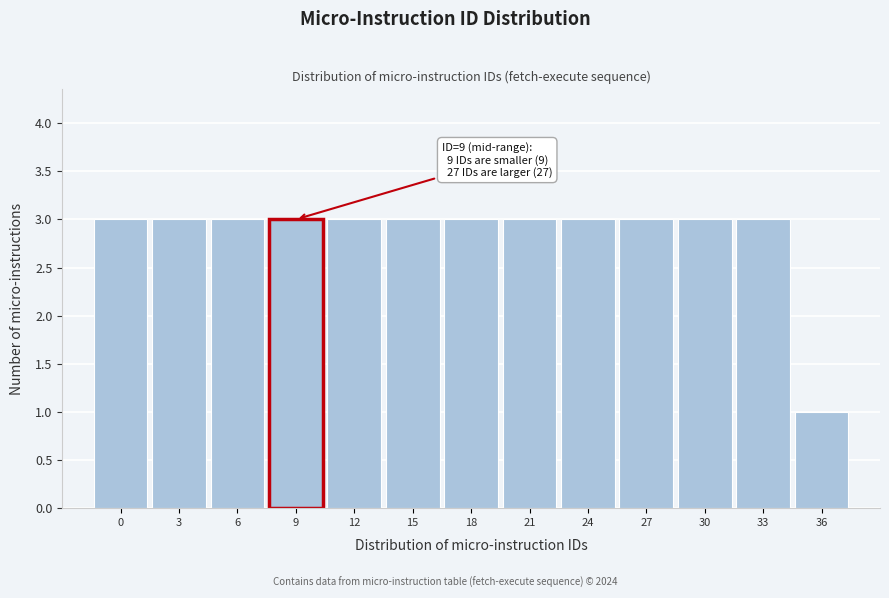

Reading right to left, transcribe all the data shown in this chart.

36=1	33=3	30=3	27=3	24=3	21=3	18=3	15=3	12=3	9=3	6=3	3=3	0=3